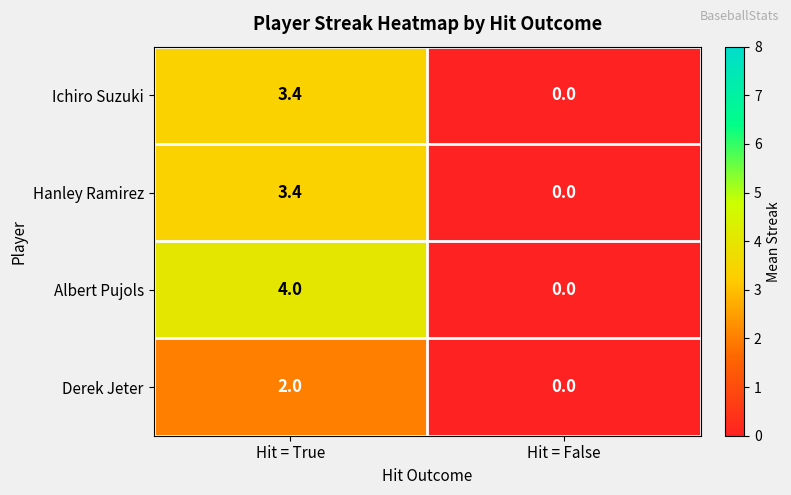

The value of Ichiro Suzuki at Hit = False is 0.0. True or false?

True